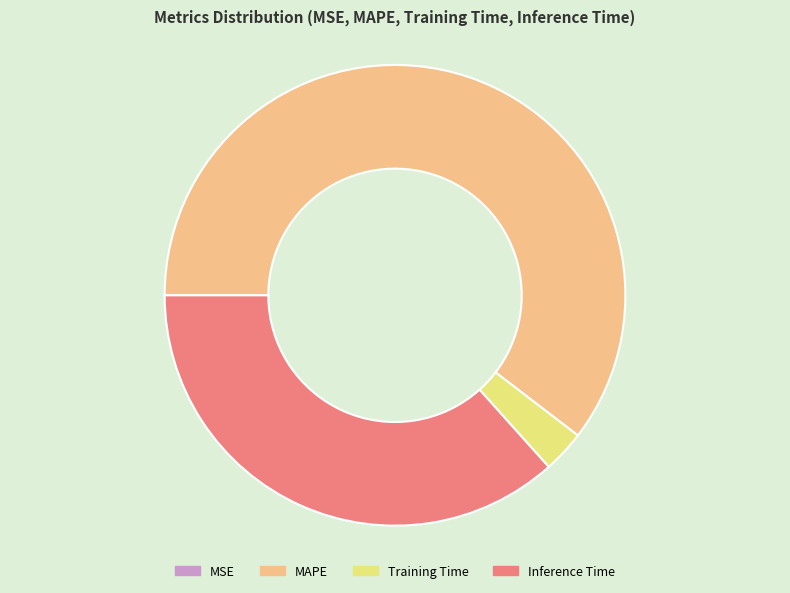

Which slice is the largest?

MAPE